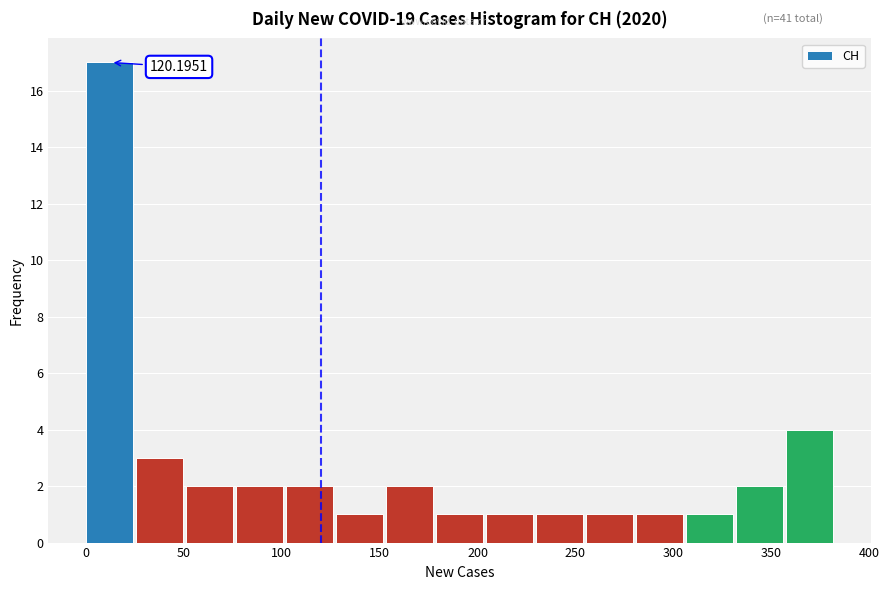

Over which range of the x-axis is the bar tallest?

0 to 25